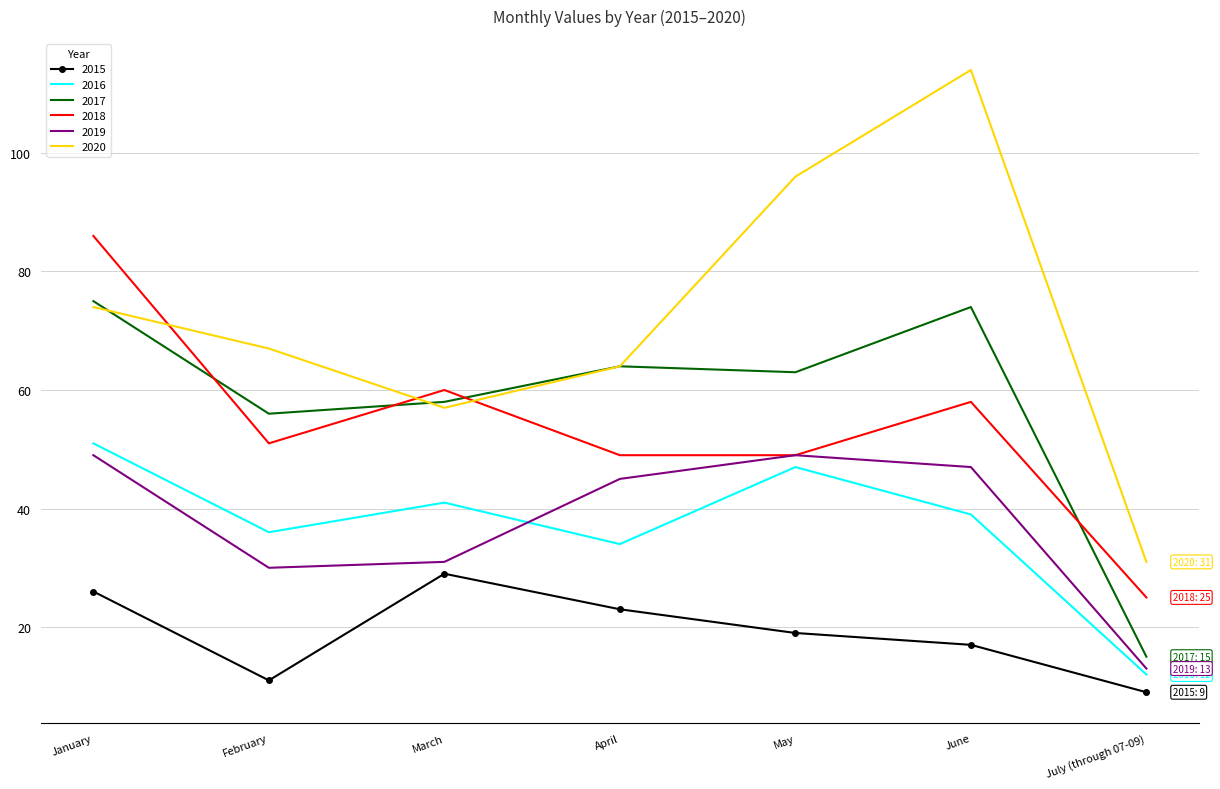

What is the spread (max minus min) of values at April?

41